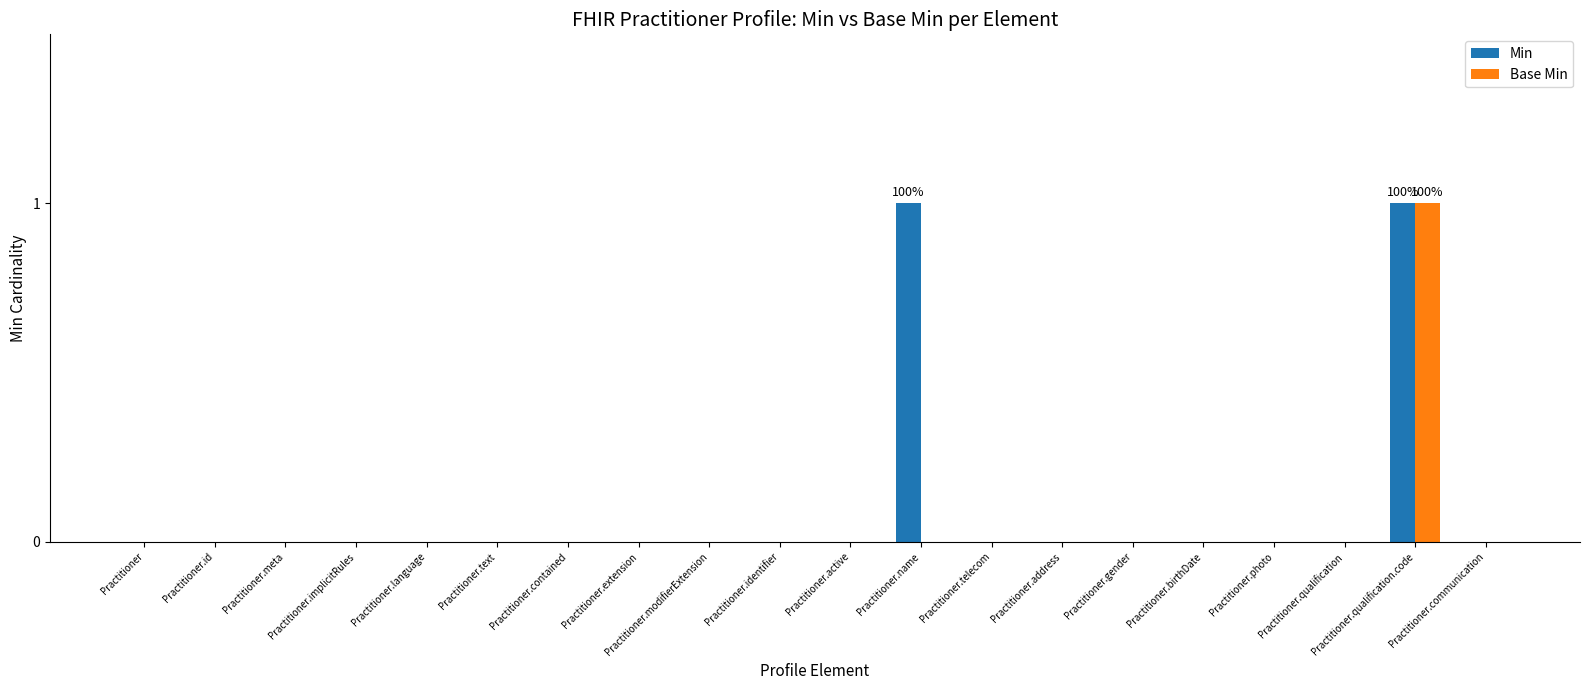

At which label does Base Min reach its peak?

Practitioner.qualification.code